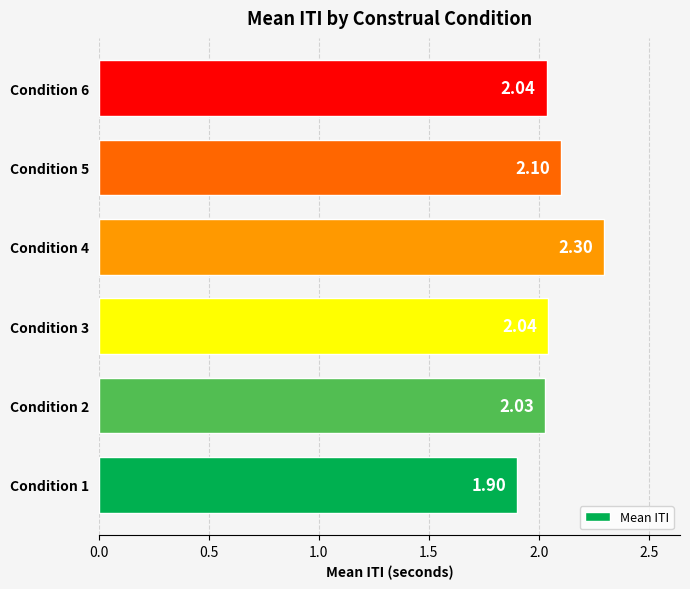

Approximately how many times larger is the value at Condition 6 compared to Condition 4?

0.9